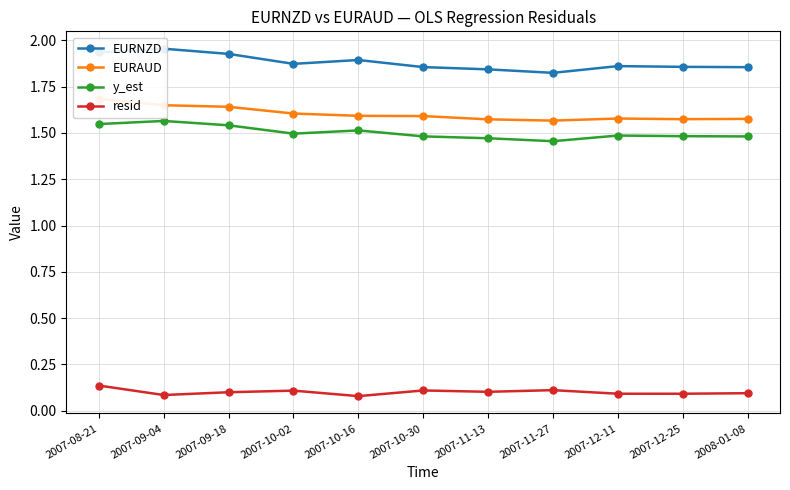

True or false: resid has a value of 0.1 at 2007-09-18.

True